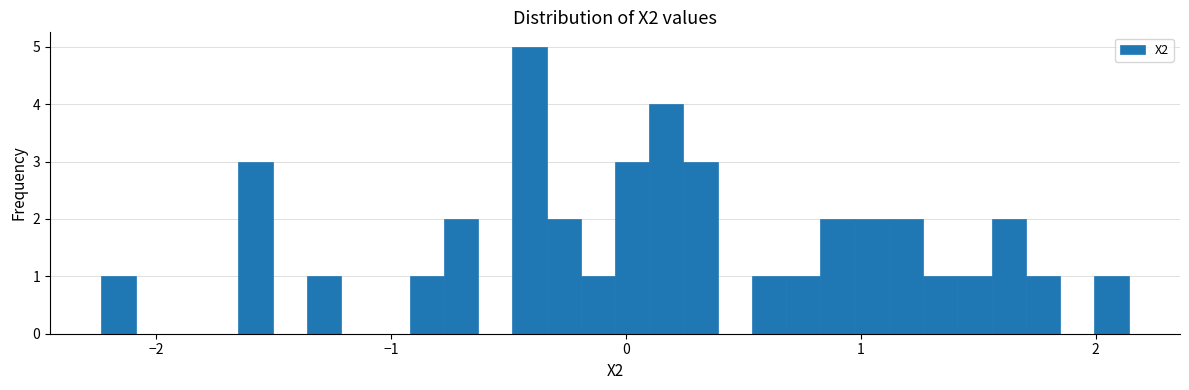

Read against the x-axis, roughly where is the centre of the tallest bar?

-0.4